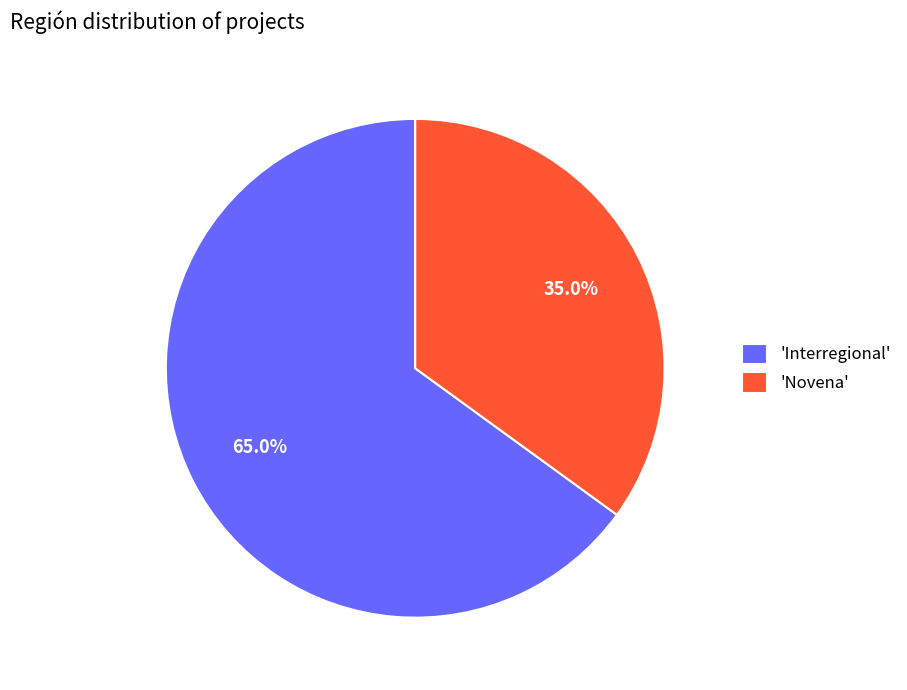

Which has a higher value, 'Interregional' or 'Novena'?

'Interregional'